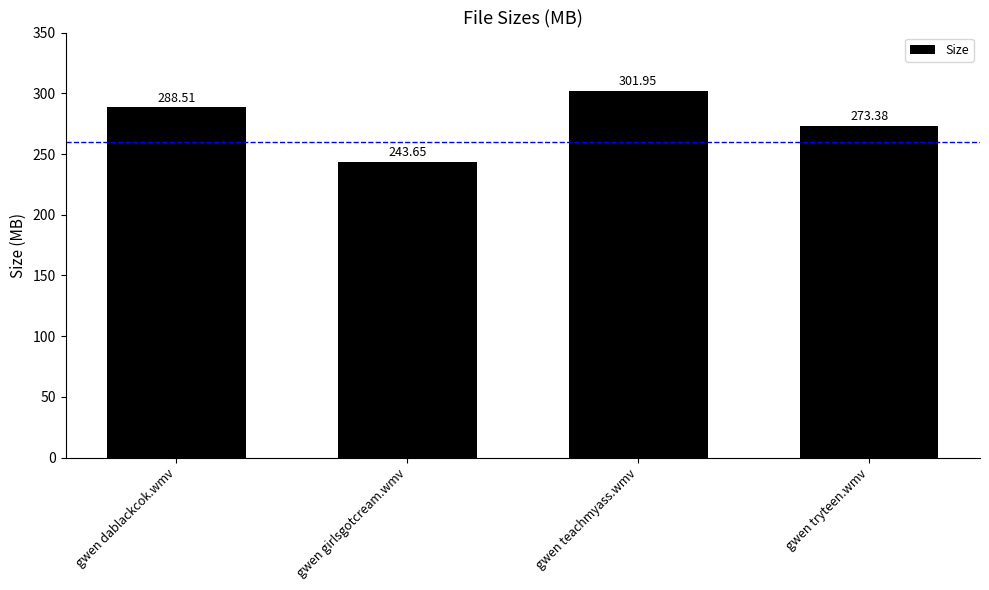

What is the label of the 4th bar from the left?

gwen tryteen.wmv